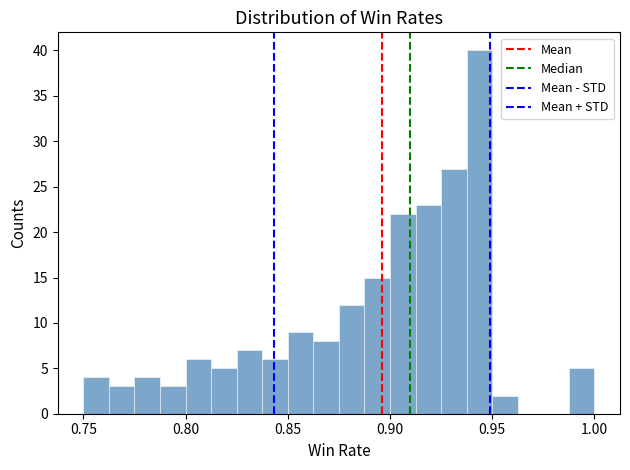

Read against the x-axis, roughly where is the centre of the tallest bar?

0.945